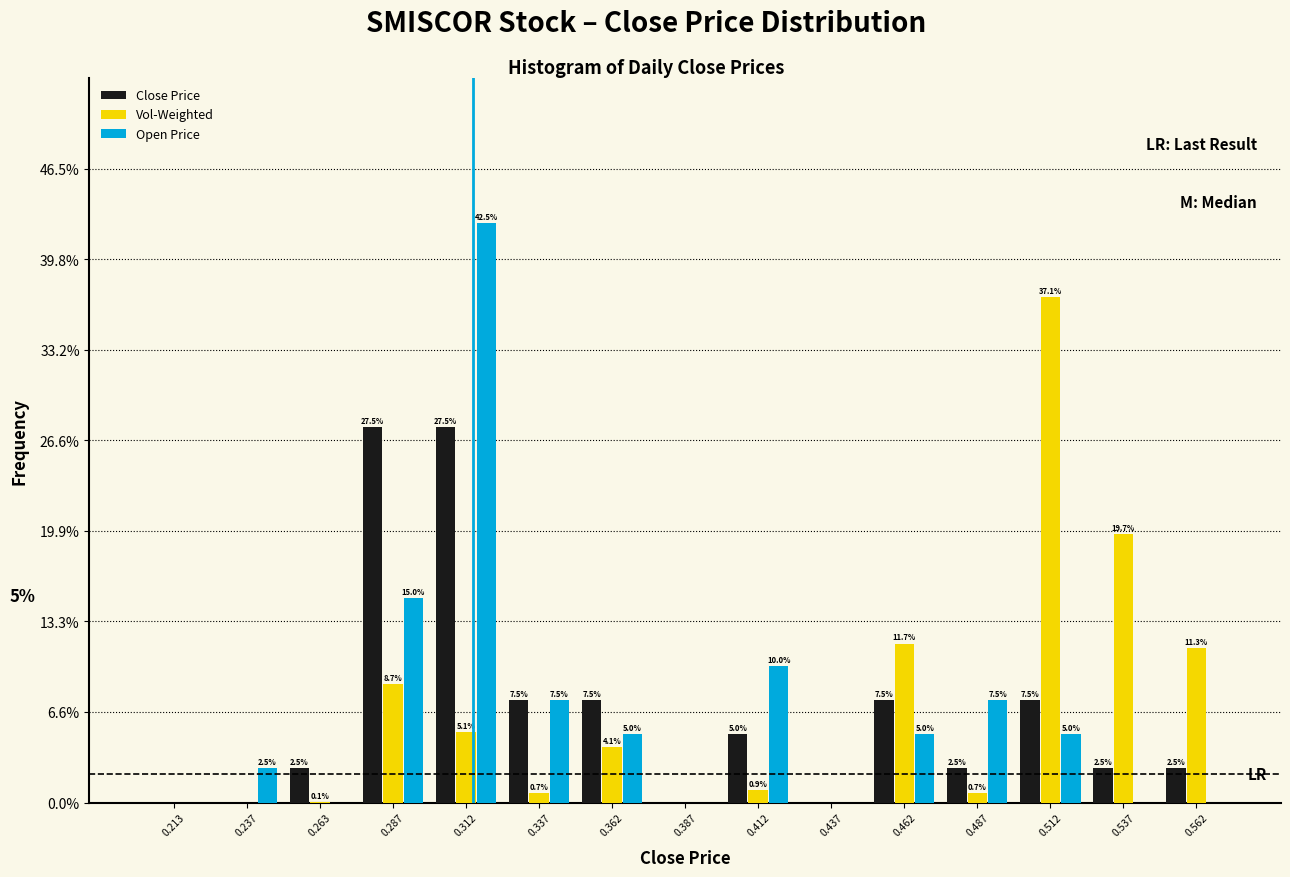

In the Vol-Weighted series, which range on the x-axis has the tallest bar?

0.500 to 0.525